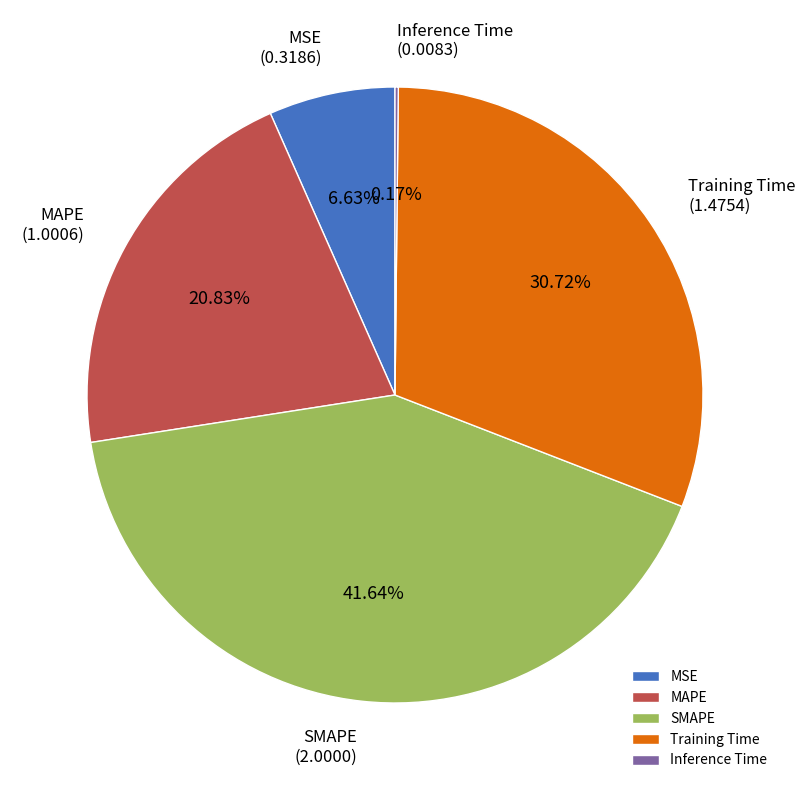

Do MSE and SMAPE together represent more than half of the pie?

No